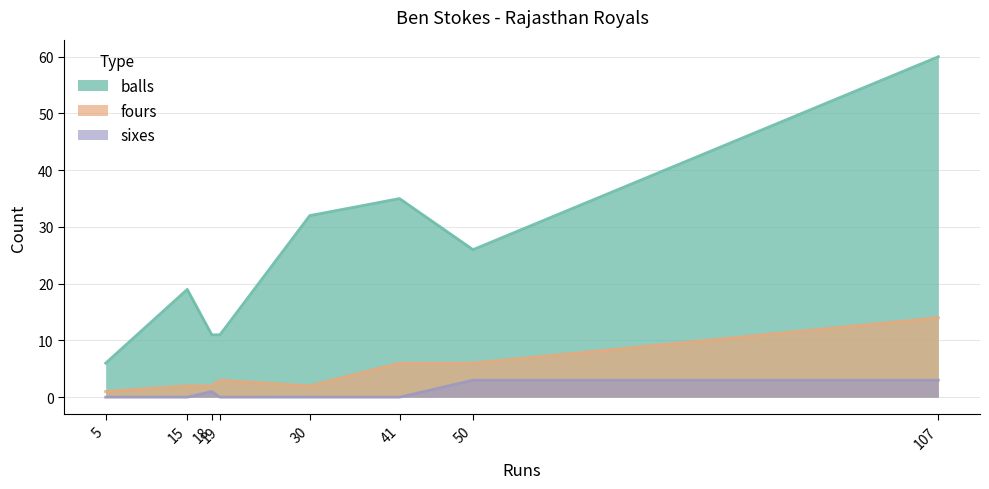

What is the difference between the maximum and minimum values in the balls series?

54